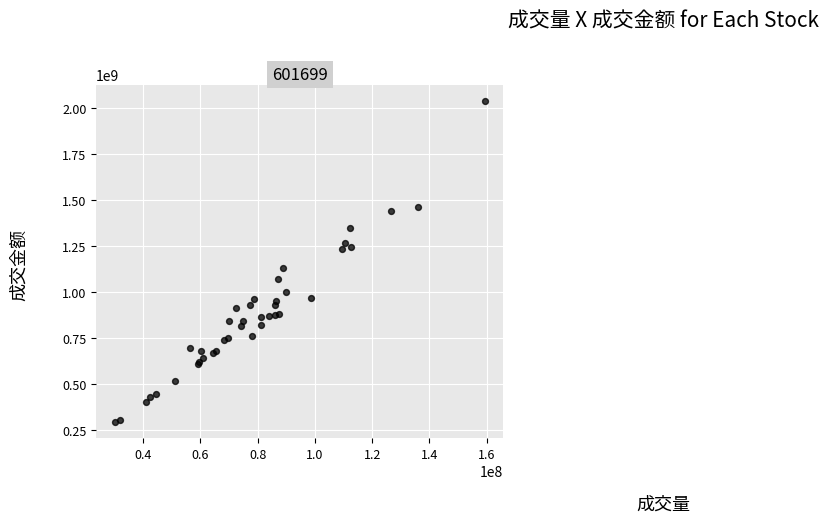

What Y value in the scatter plot is closest to 1165156373?

1128185169